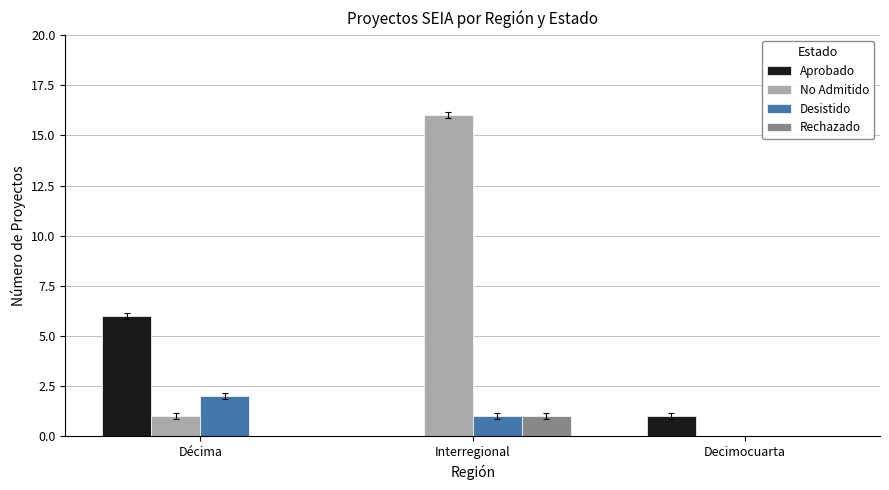

What is the total value across all series at Décima?

9